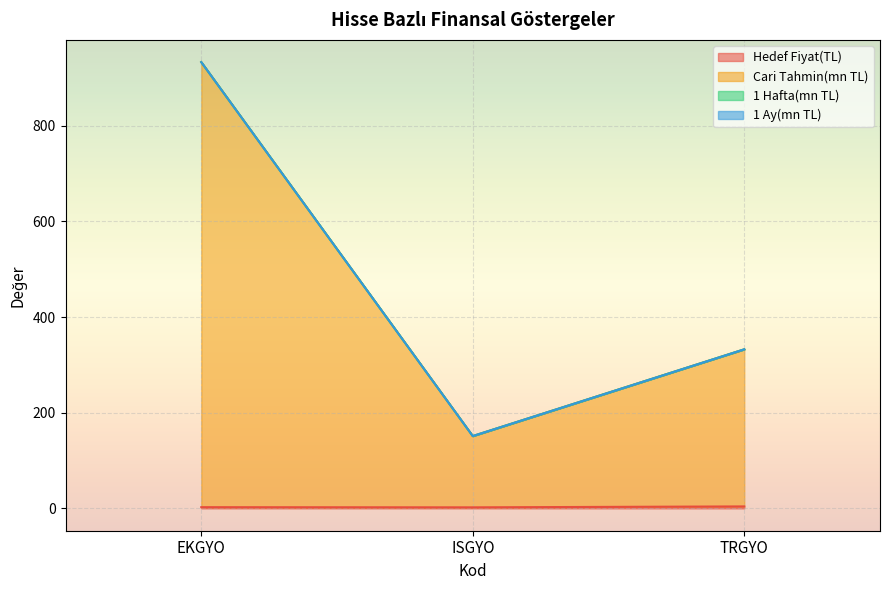

How many lines are shown in the chart?

4